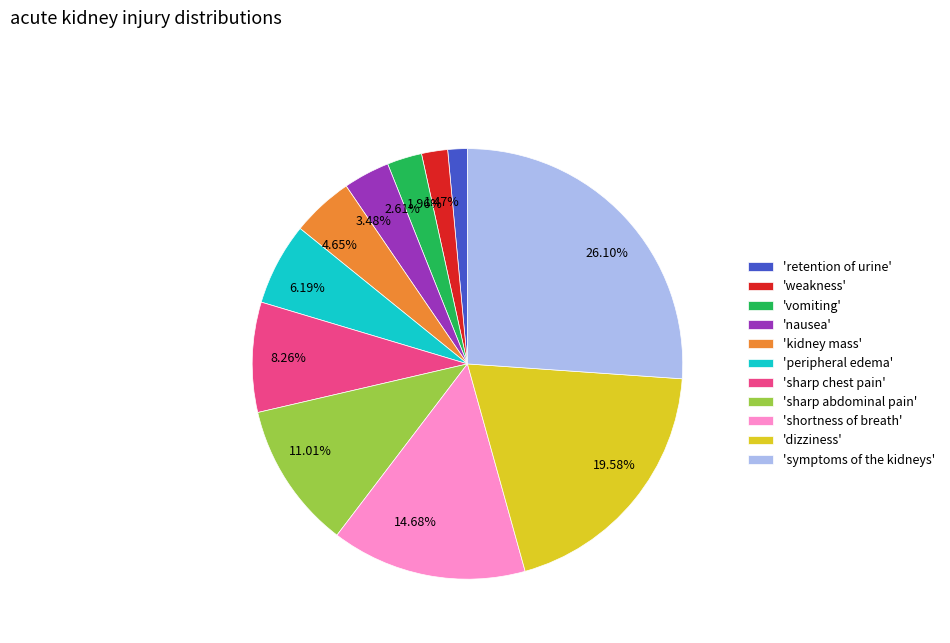

Is there any slice that represents more than half of the pie?

No